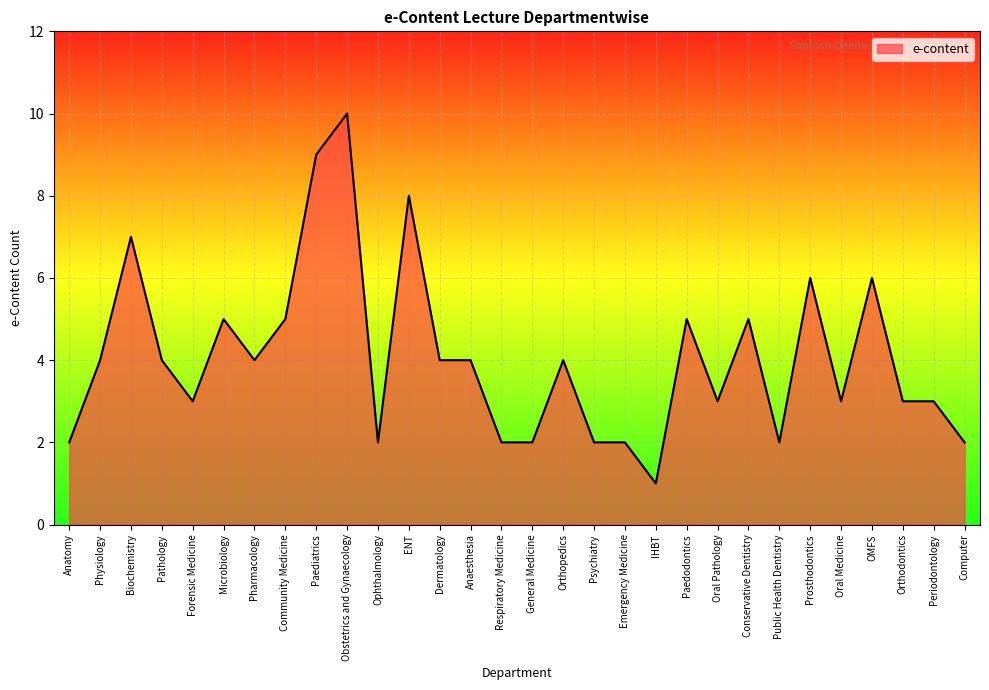

What is the difference between the maximum and minimum values?

9